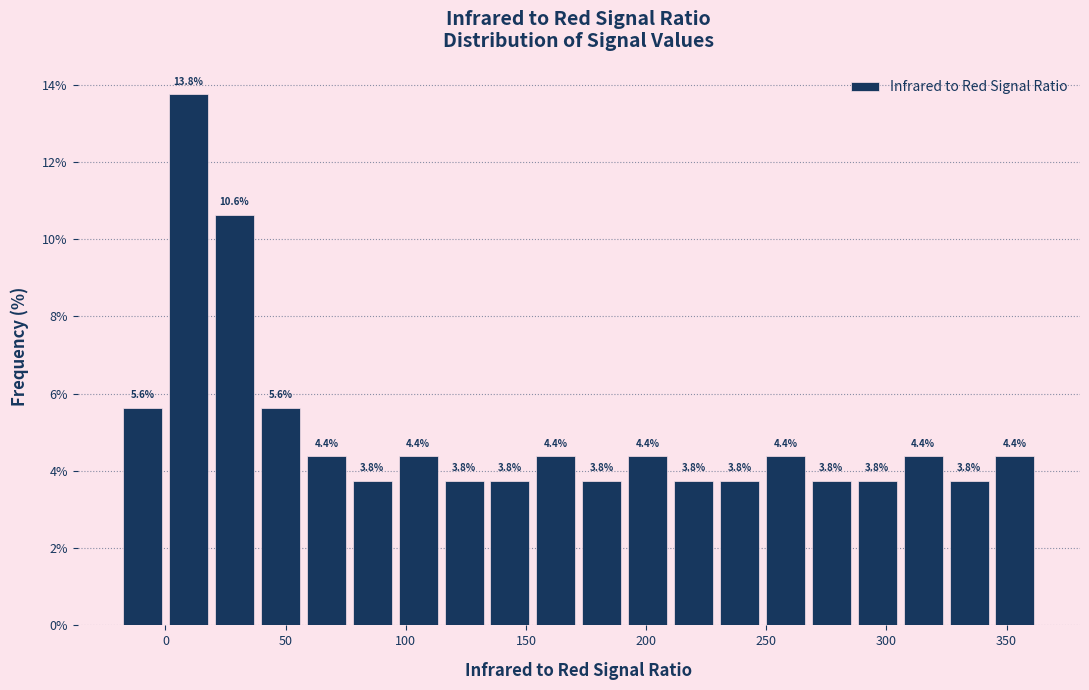

Around what value on the x-axis is the tallest bar? Give the approximate position of its centre, as read against the axis.

10